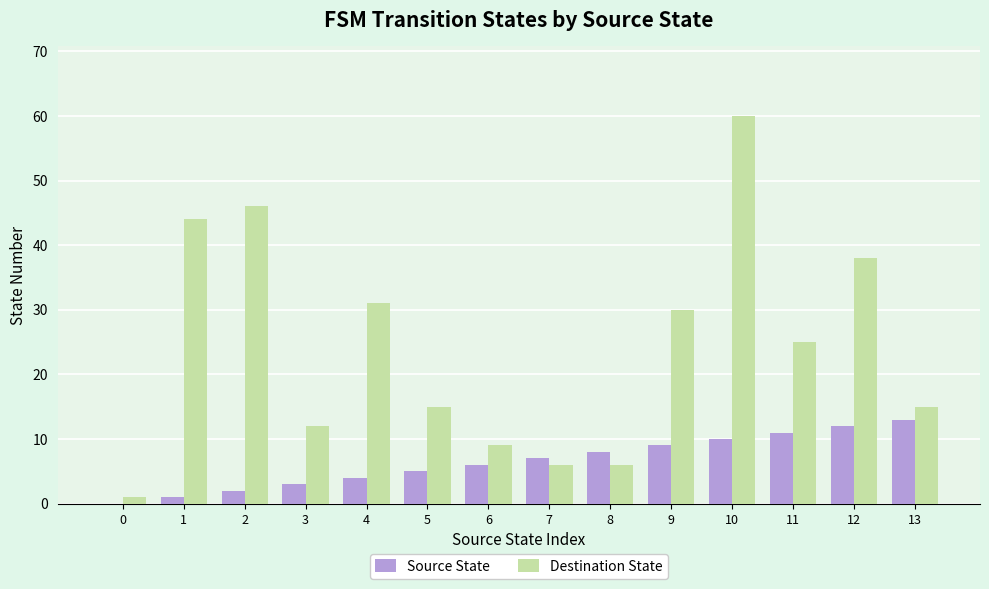

Between 5 and 9, which series saw the biggest shift?

Destination State